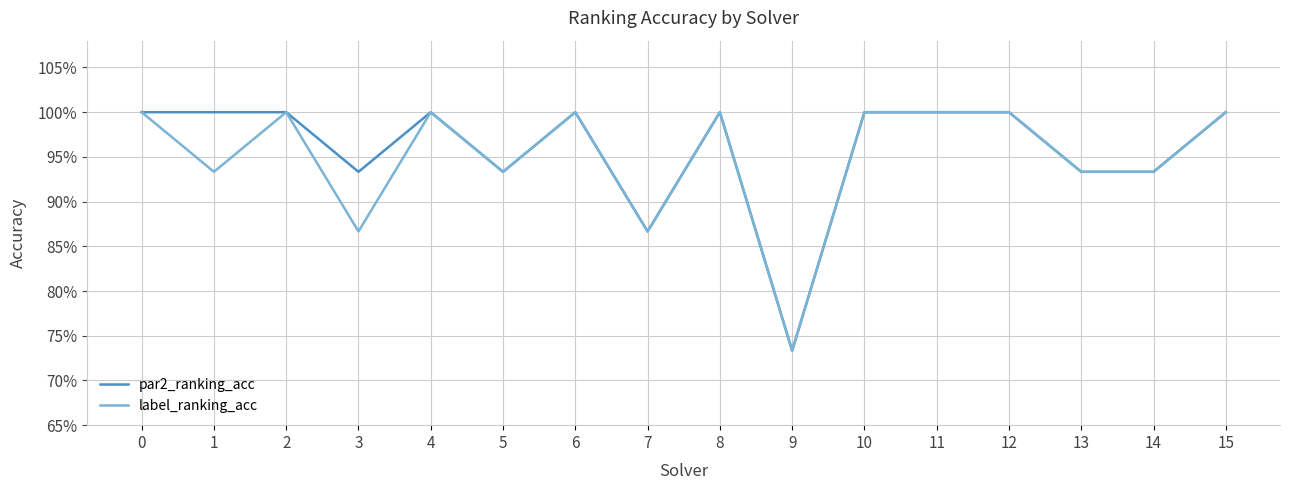

True or false: par2_ranking_acc and label_ranking_acc cross at least once.

False